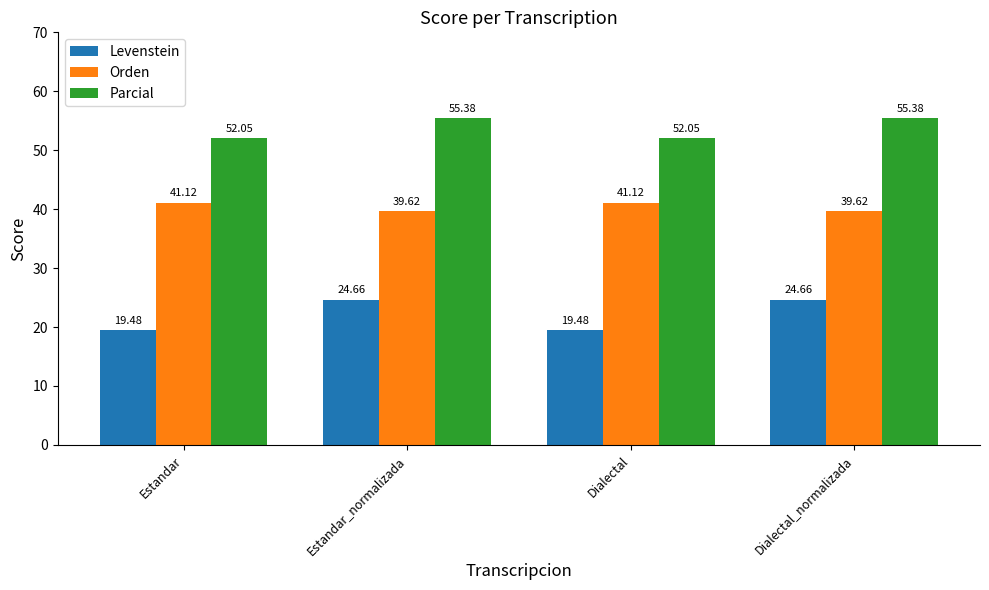

Does the chart contain stacked bars?

No